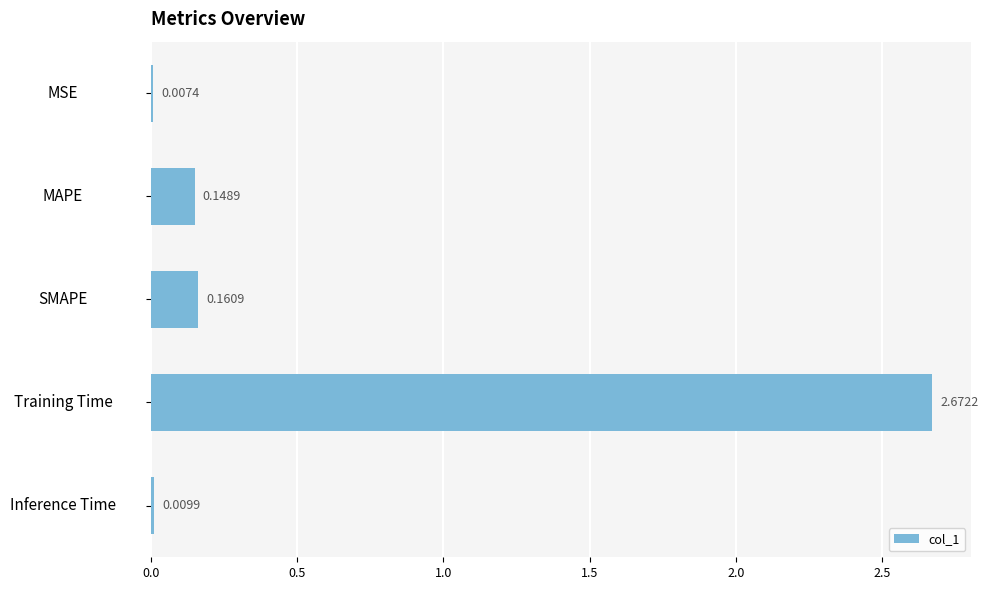

Where is the data nearest to the value 1?

SMAPE